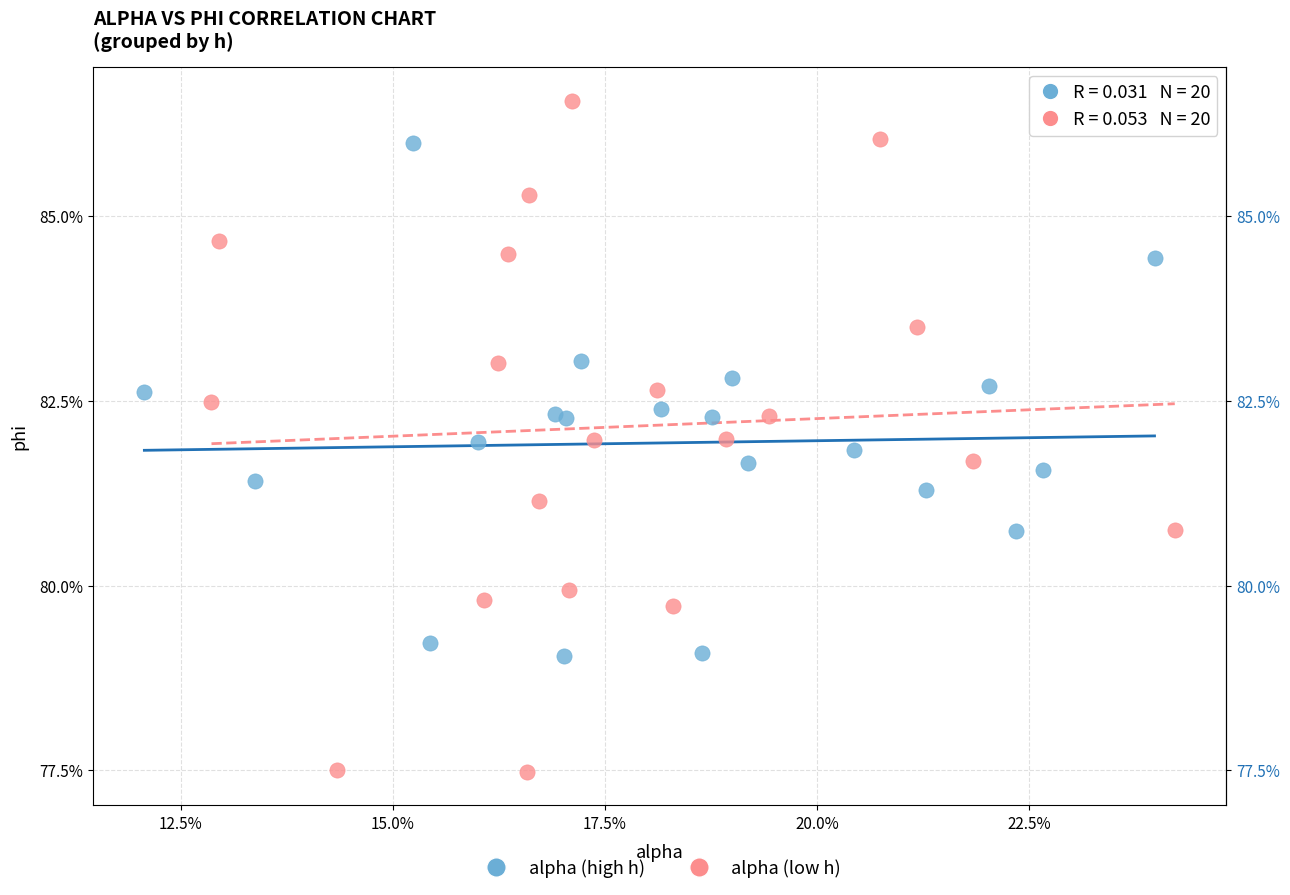

Which series has the largest Y range (max minus min)?

alpha (low h)